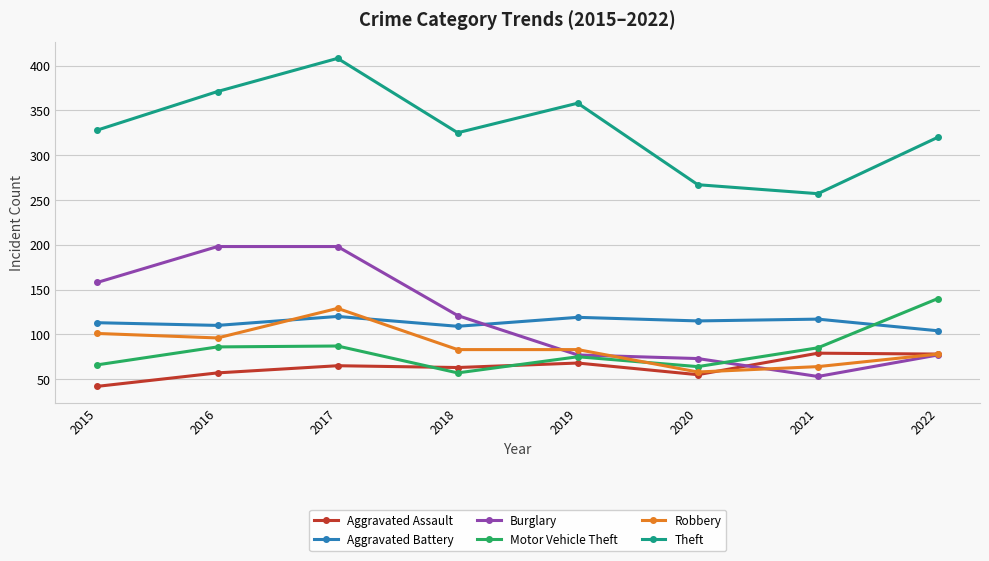

How many intersections are there between Motor Vehicle Theft and Aggravated Battery?

1